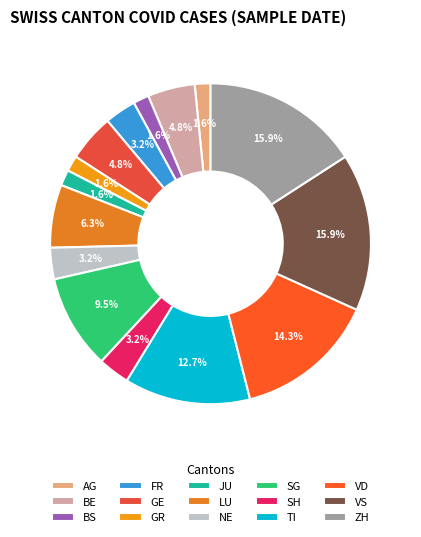

What is the ratio of the value at ZH to the value at BE?

3.3